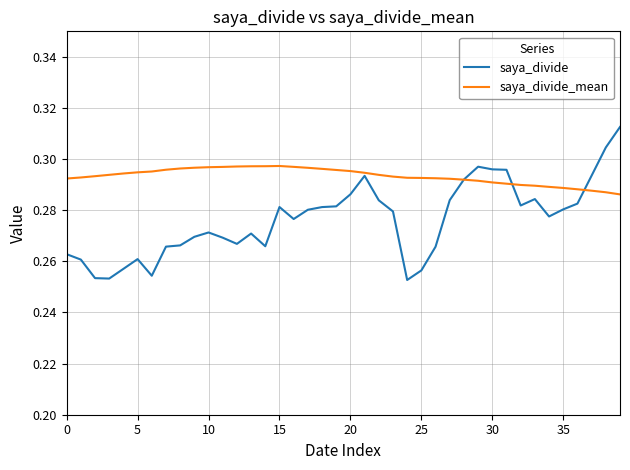

What is the sum of all saya_divide values?

11.0